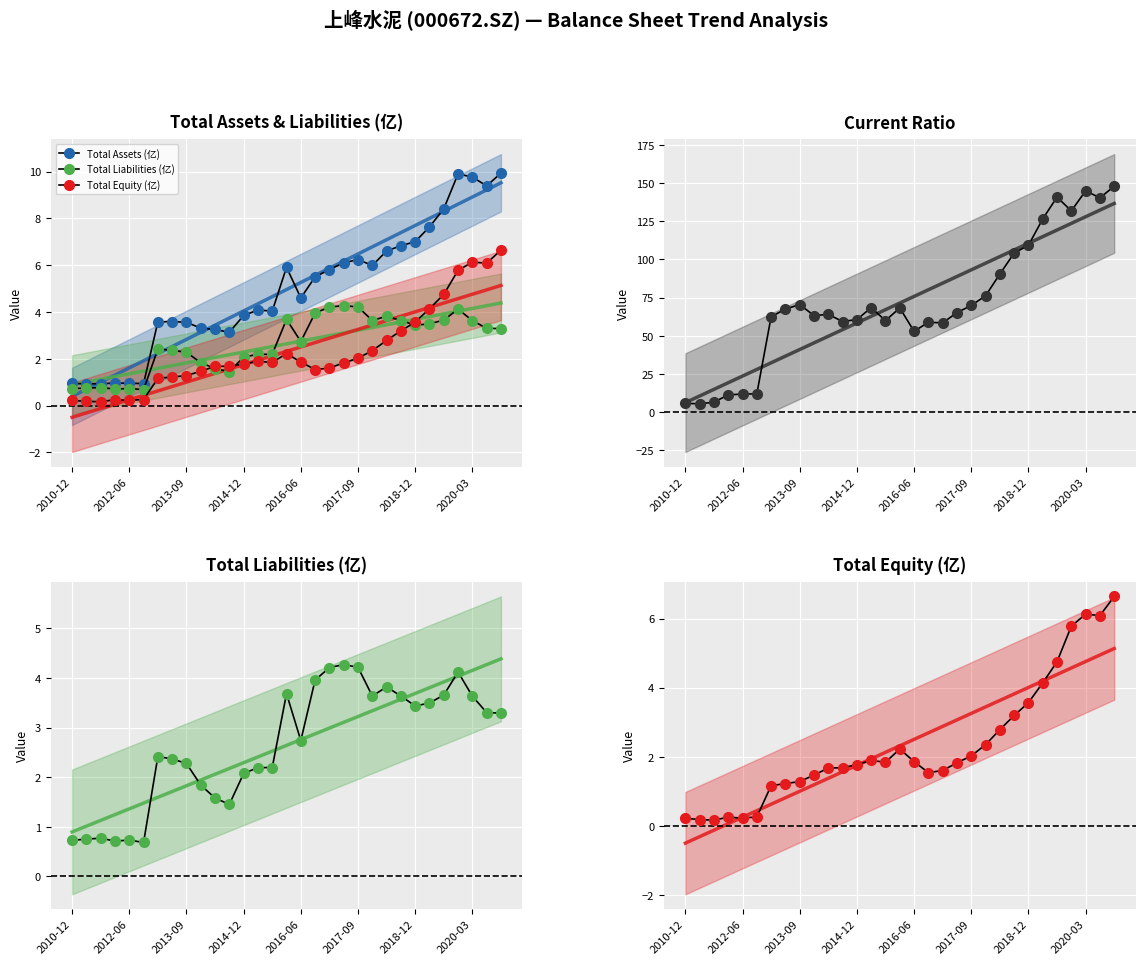

How many data points in Total Assets (亿) are above 4?

18